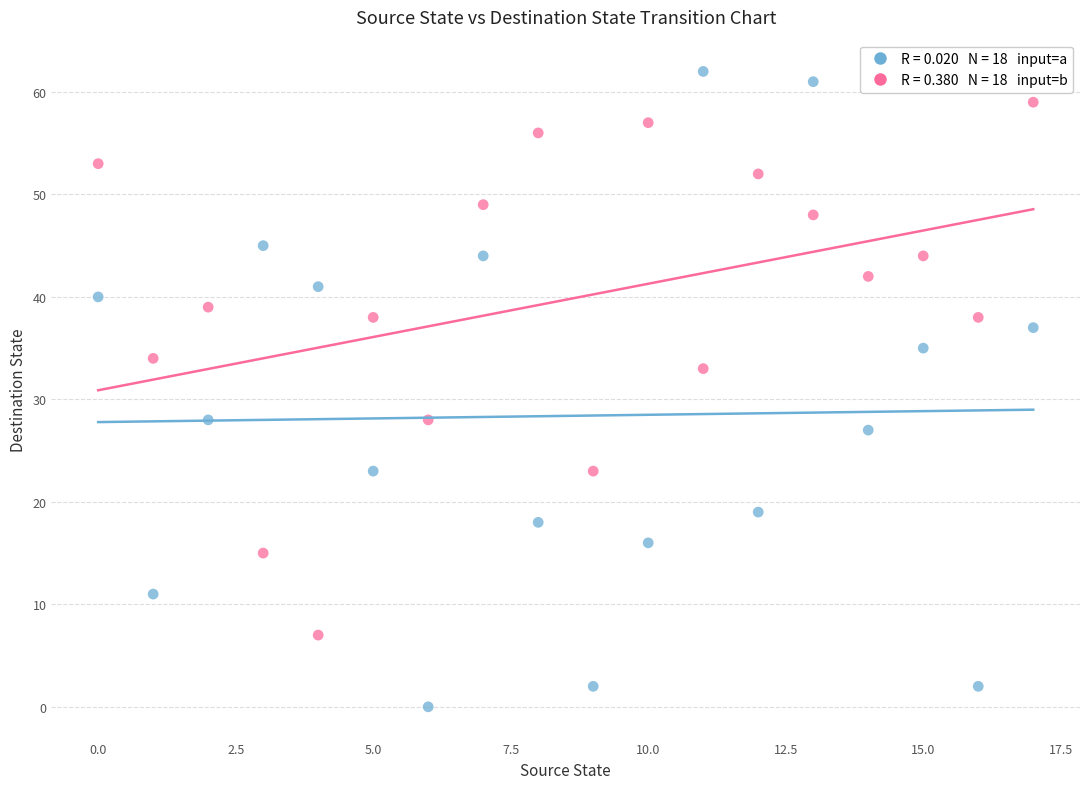

Across all data points, what is the range of Y values (max minus min)?

62